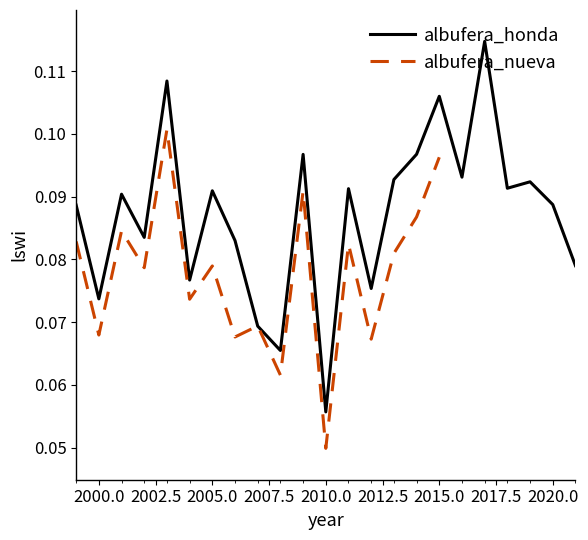

Is it true that the value at 2016 is 0.1?

False